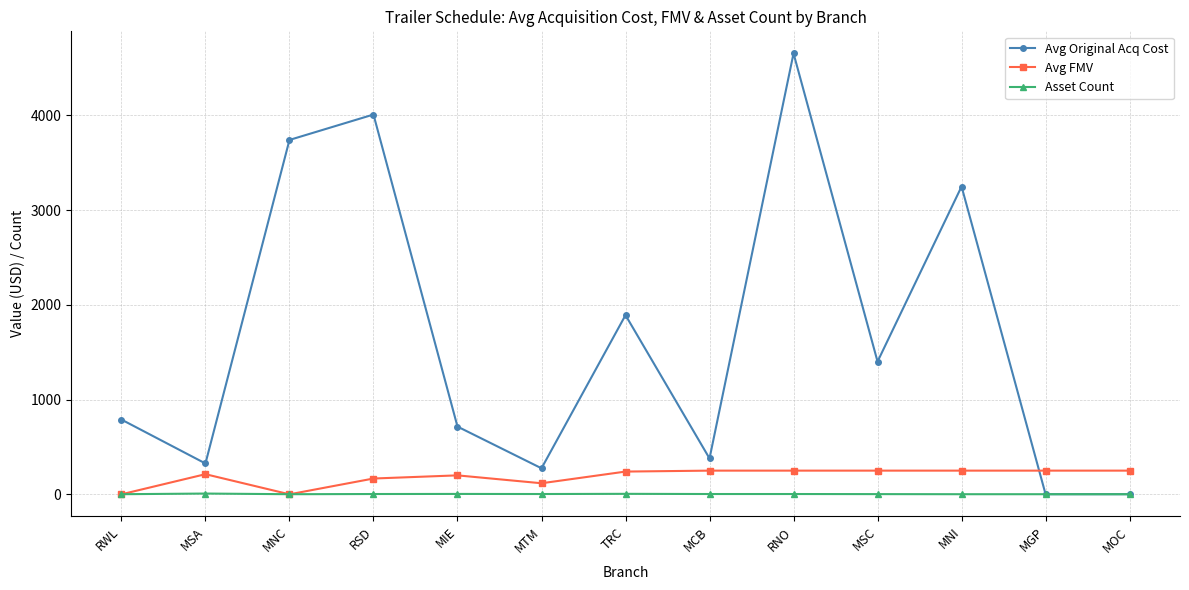

What is the spread (max minus min) of values at TRC?

1886.8